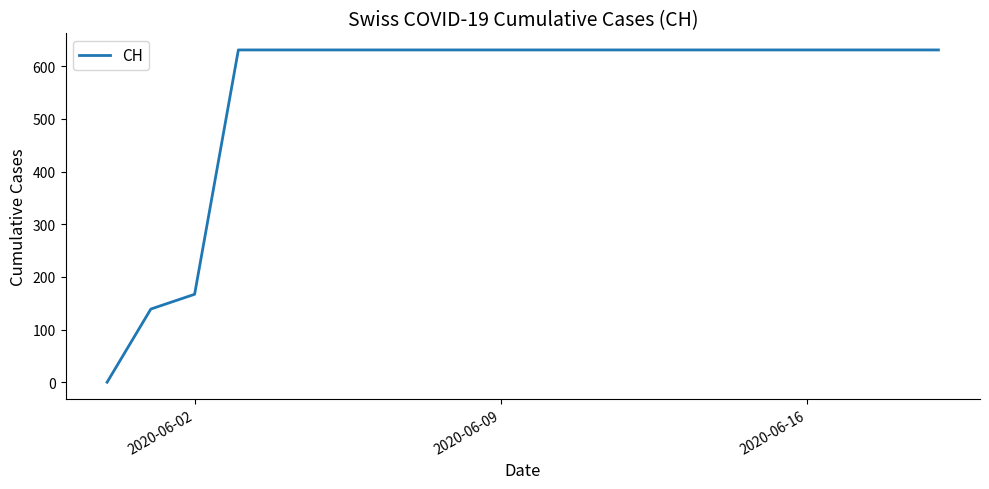

What is the maximum value shown in the chart?

631